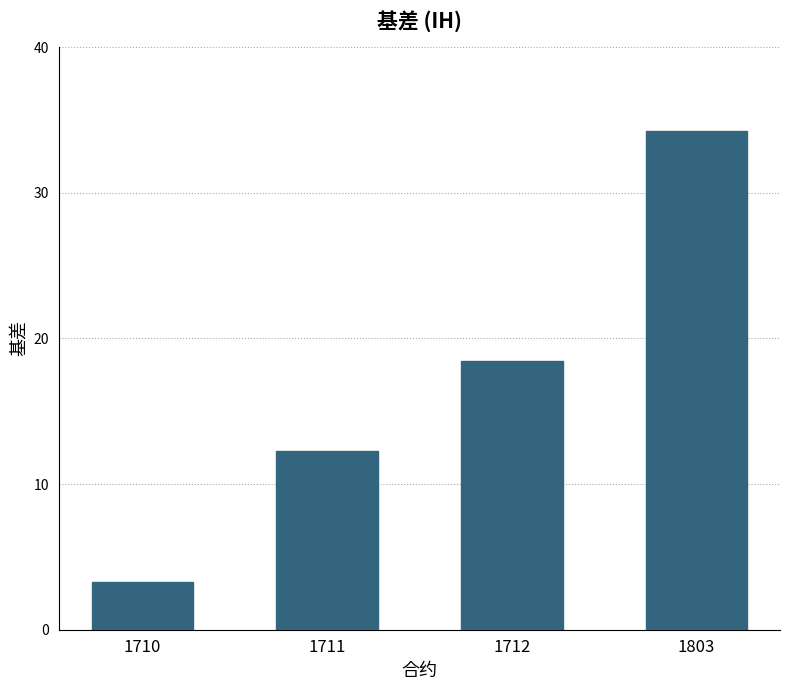

Is it true that the value at 1803 is 34.3?

True